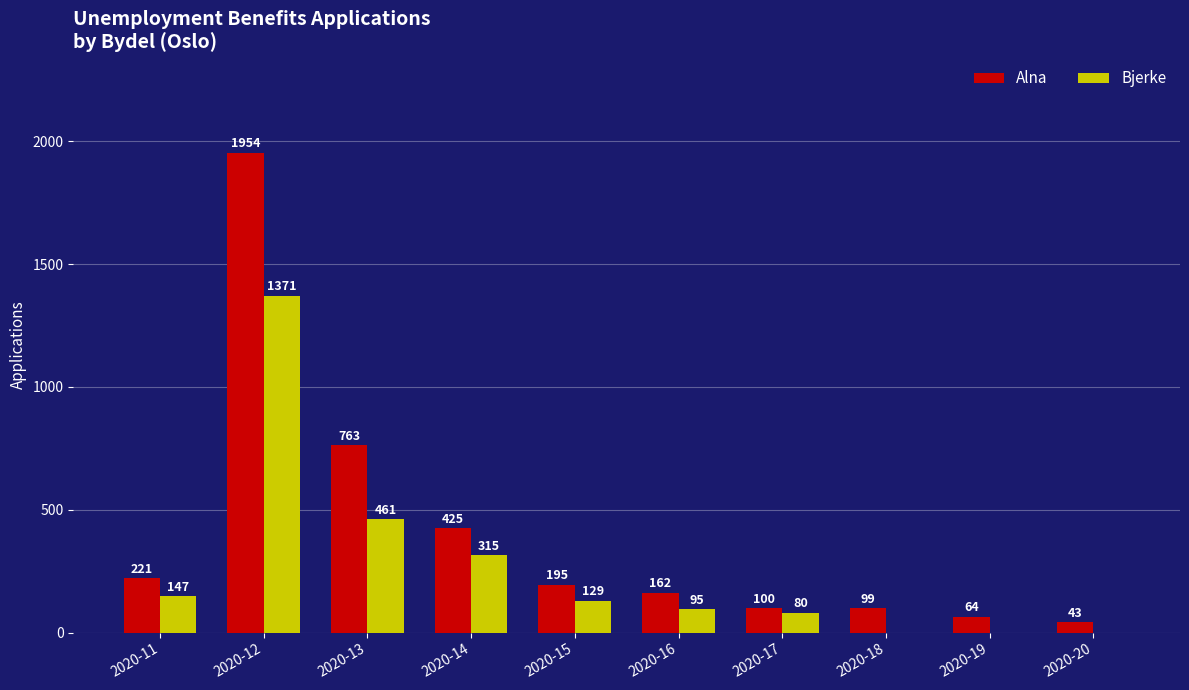

What is the sum of all Alna values?

4026